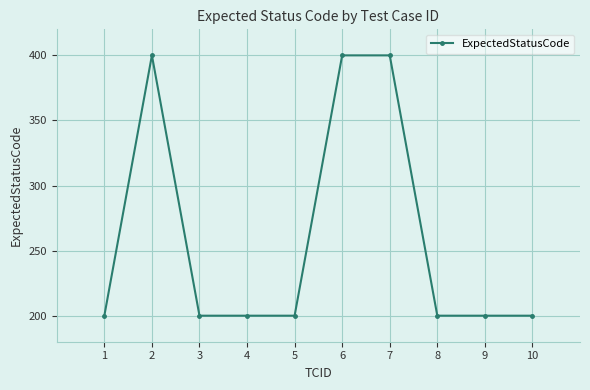

What is the difference between the values at 4 and 7?

200